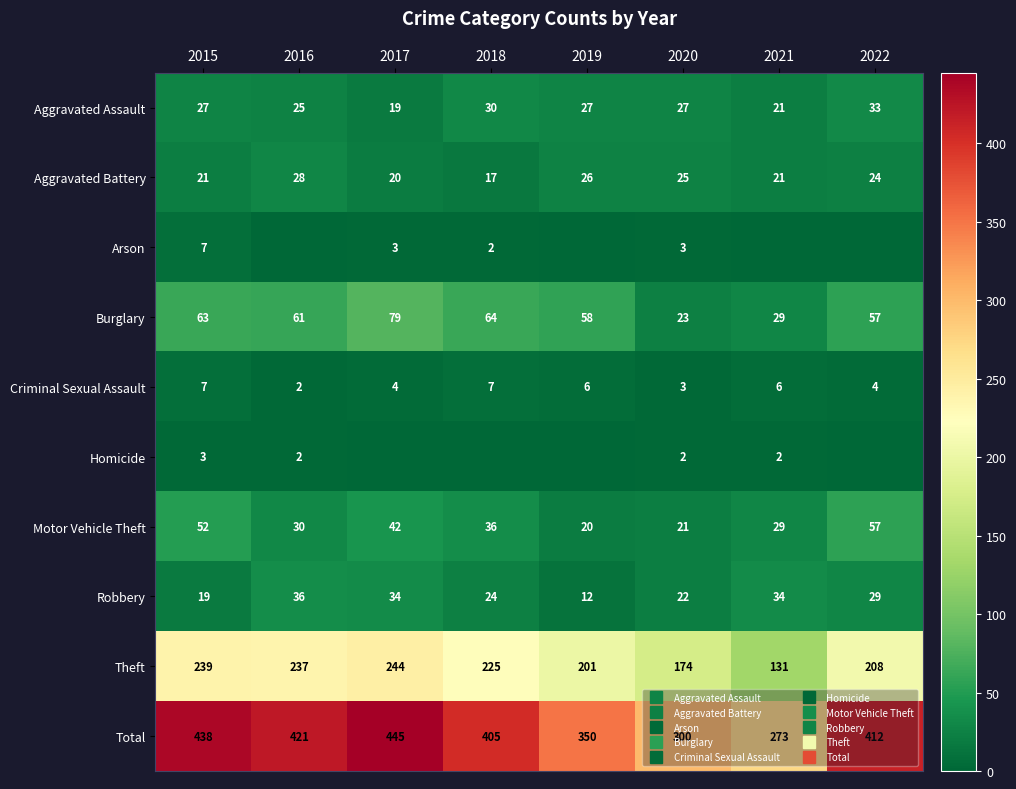

Count the number of data series in this chart.

10